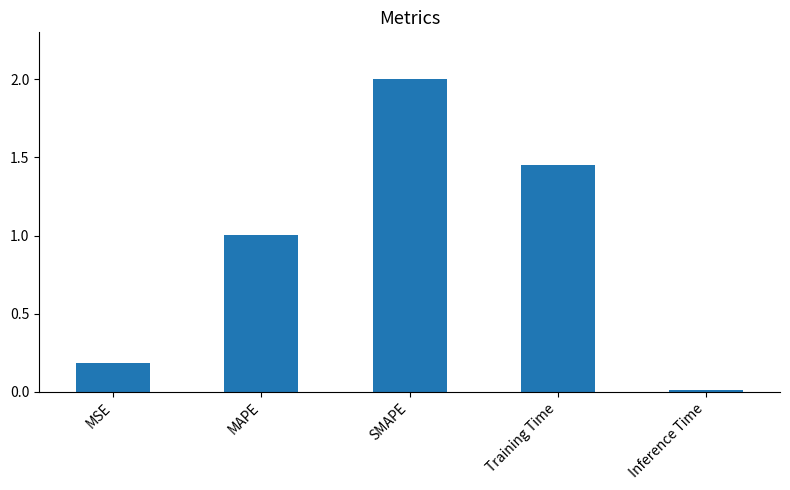

What is the label of the 4th bar from the right?

MAPE